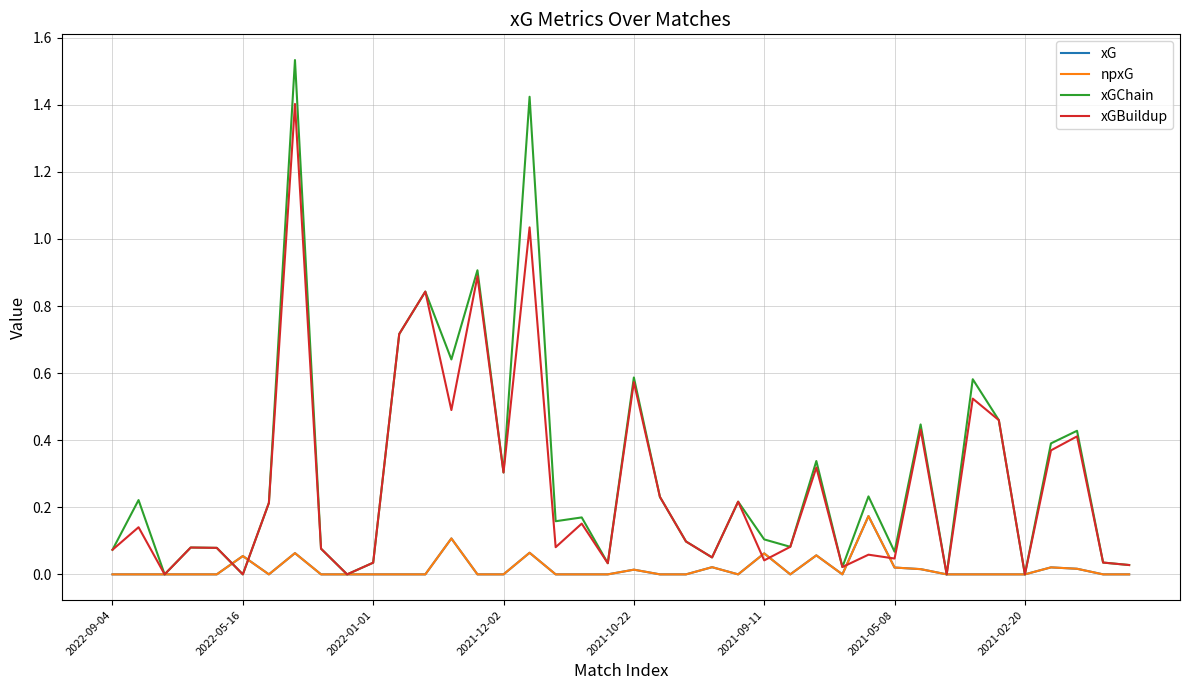

What are all the series names shown in the legend?

xG, npxG, xGChain, xGBuildup